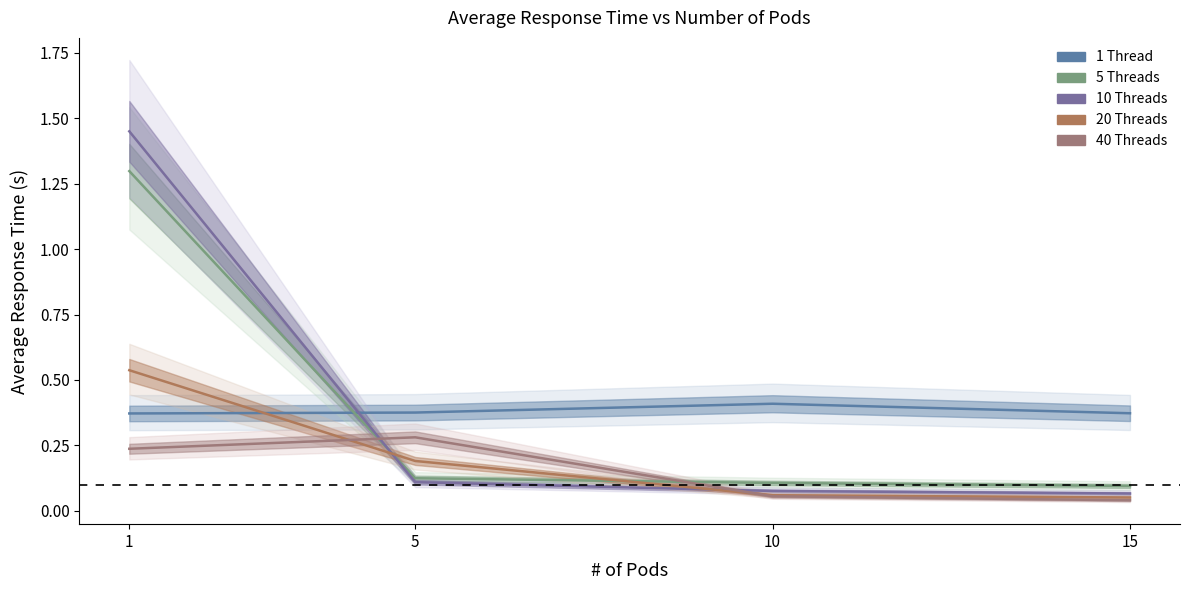

Reading left to right, list all the values displayed in this chart.

1 Thread: 0.4	0.4	0.4	0.4
5 Threads: 1.3	0.1	0.1	0.1
10 Threads: 1.5	0.1	0.1	0.1
20 Threads: 0.5	0.2	0.1	0.1
40 Threads: 0.2	0.3	0.1	0.0